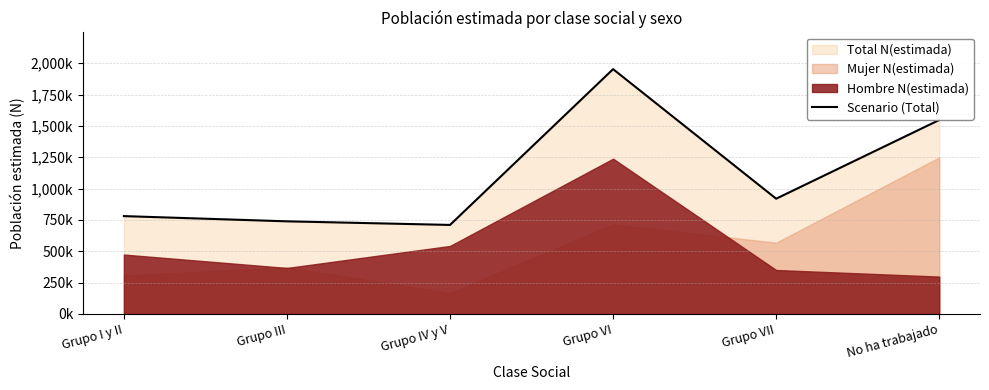

What is the greatest value displayed?

1952620